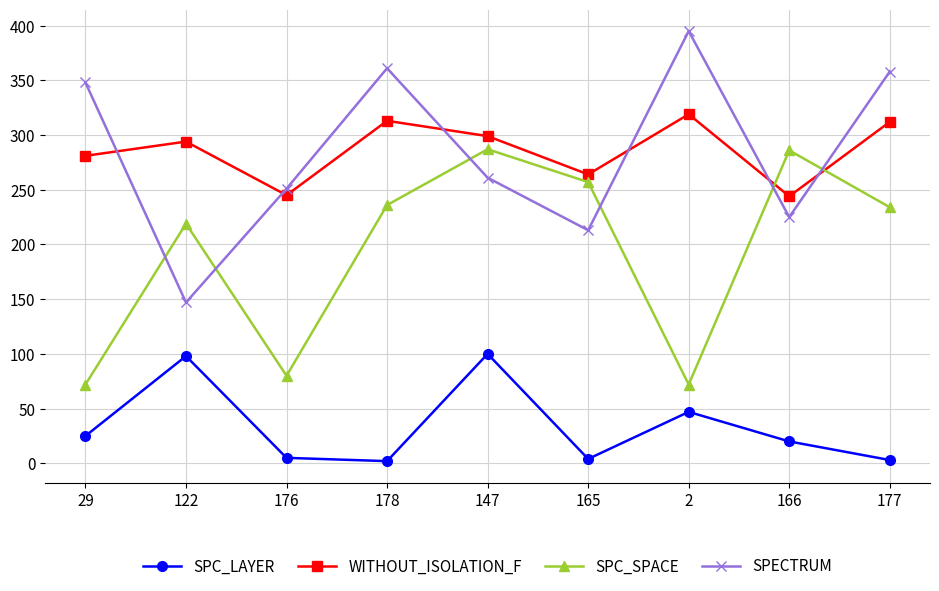

What is the spread (max minus min) of values at 166?

266